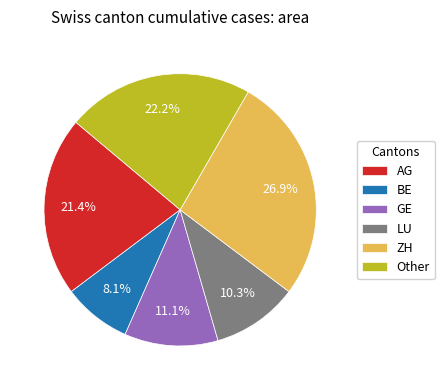

How many segments does this pie chart have?

6